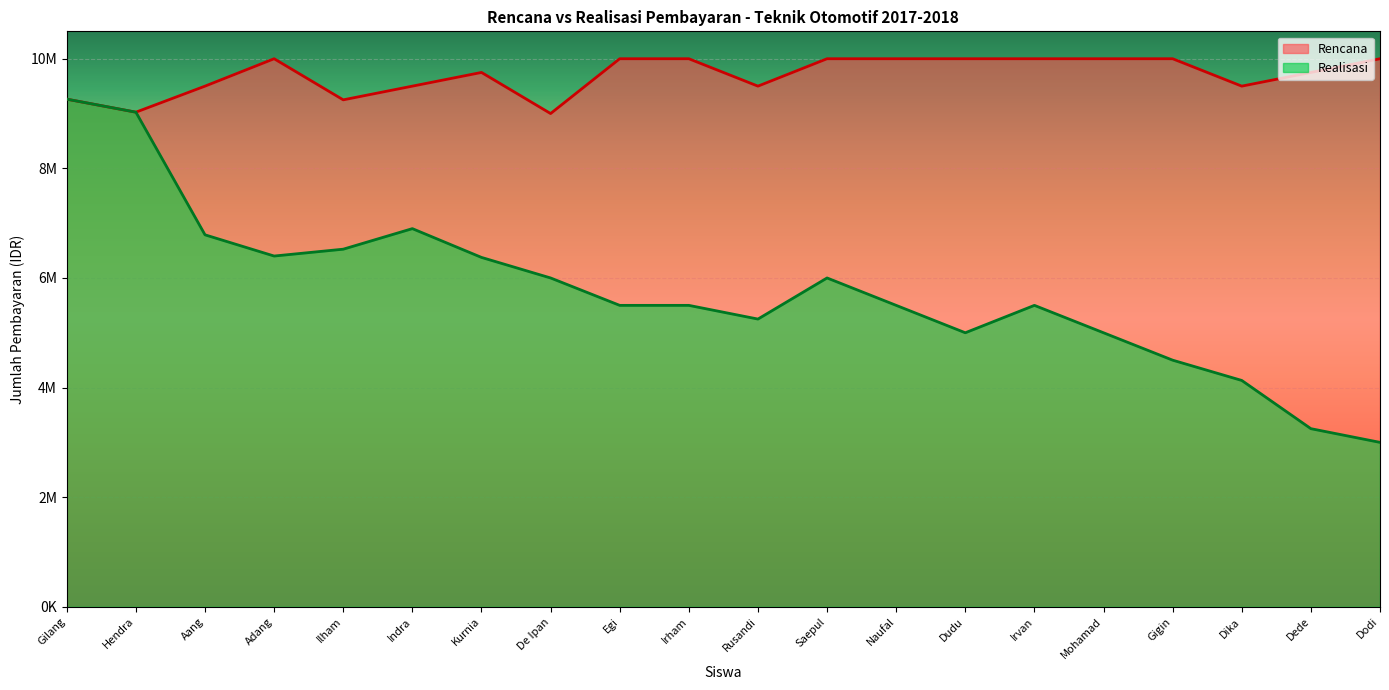

Reading left to right, what are all the values shown in this chart?

Realisasi: 9262500	9025000	6787000	6400000	6525000	6900000	6375000	6000000	5500000	5500000	5250000	6000000	5500000	5000000	5500000	5000000	4500000	4130000	3250000	3000000
Rencana: 9262500	9025000	9500000	10000000	9250000	9500000	9750000	9000000	10000000	10000000	9500000	10000000	10000000	10000000	10000000	10000000	10000000	9500000	9750000	10000000